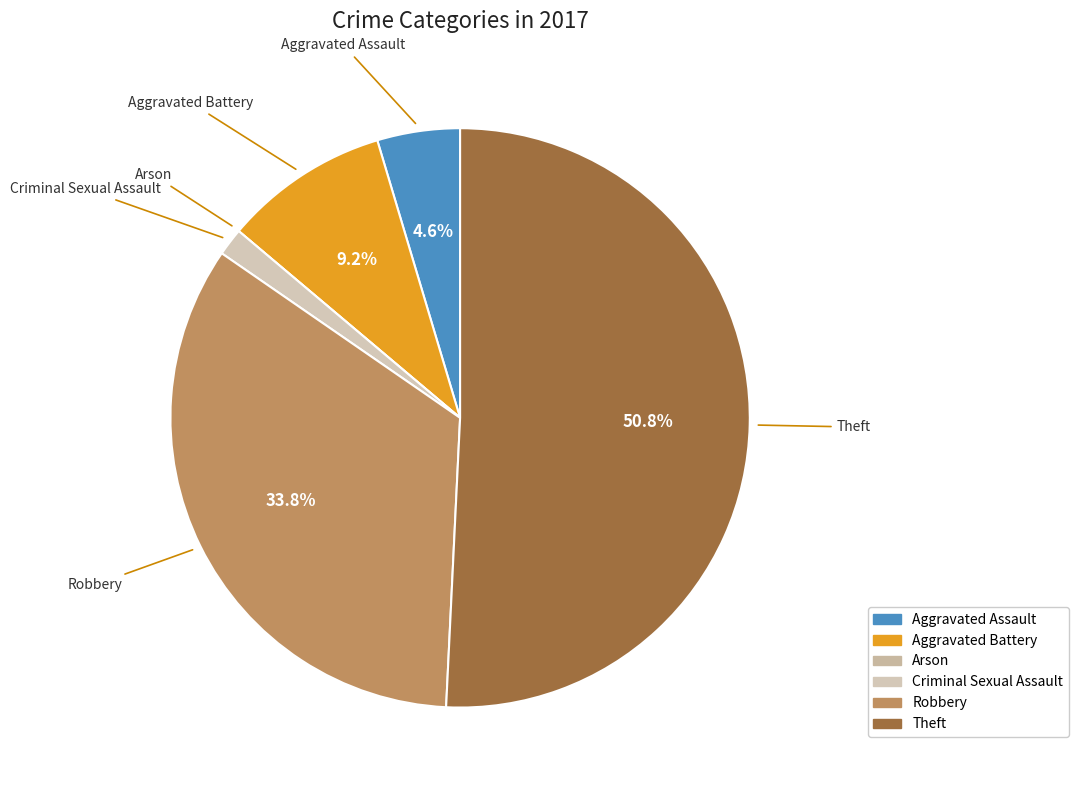

Which category has the biggest portion of the pie?

Theft